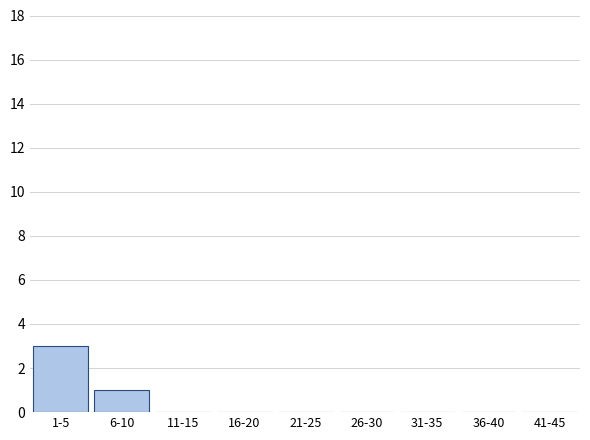

Reading left to right, transcribe all the data shown in this chart.

1-5=3	6-10=1	11-15=0	16-20=0	21-25=0	26-30=0	31-35=0	36-40=0	41-45=0